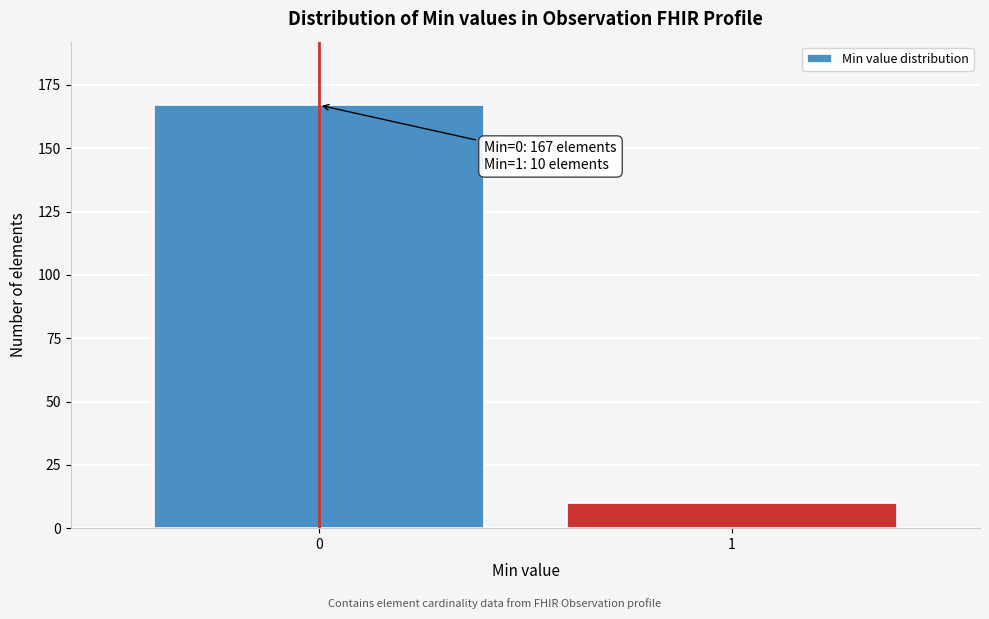

Reading left to right, what are all the values shown in this chart?

167	10